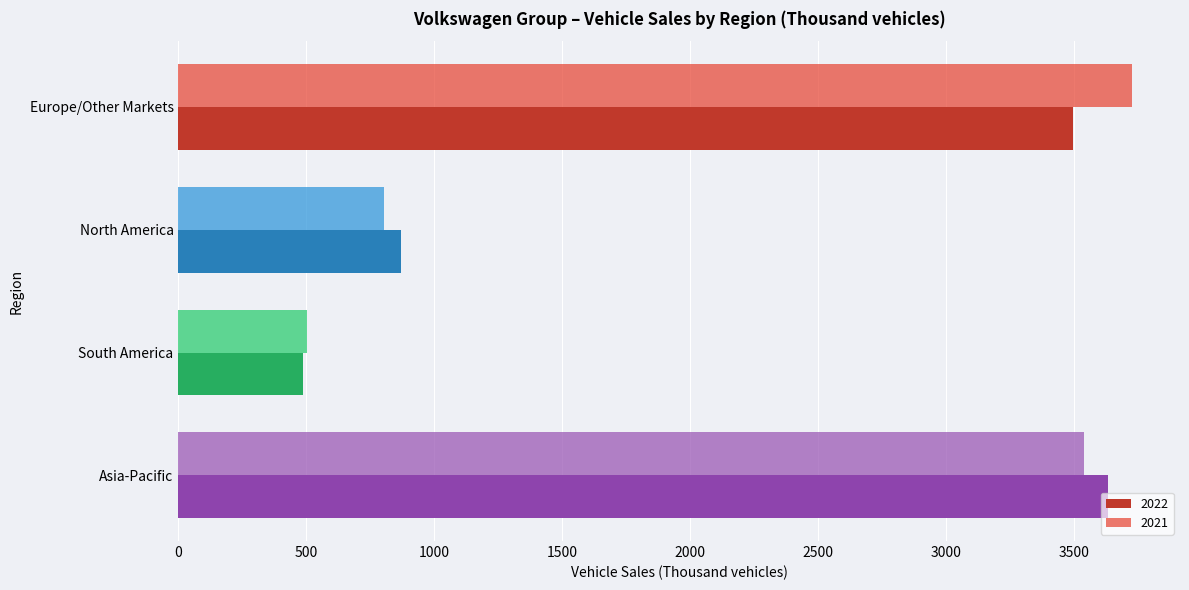

Is the value of 2022 at South America greater than the value of 2021 at North America?

No